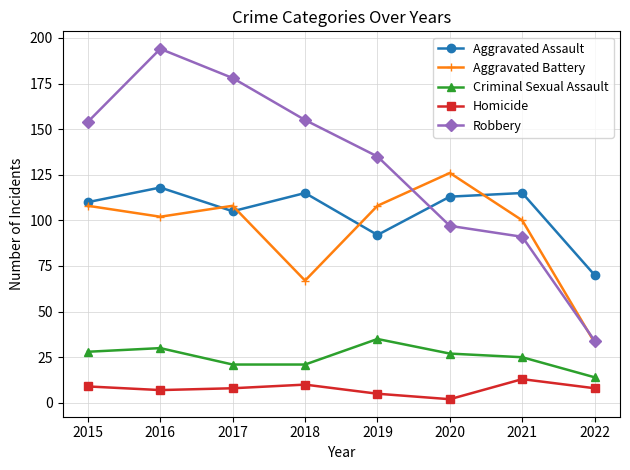

True or false: Homicide and Aggravated Assault intersect in this chart.

False